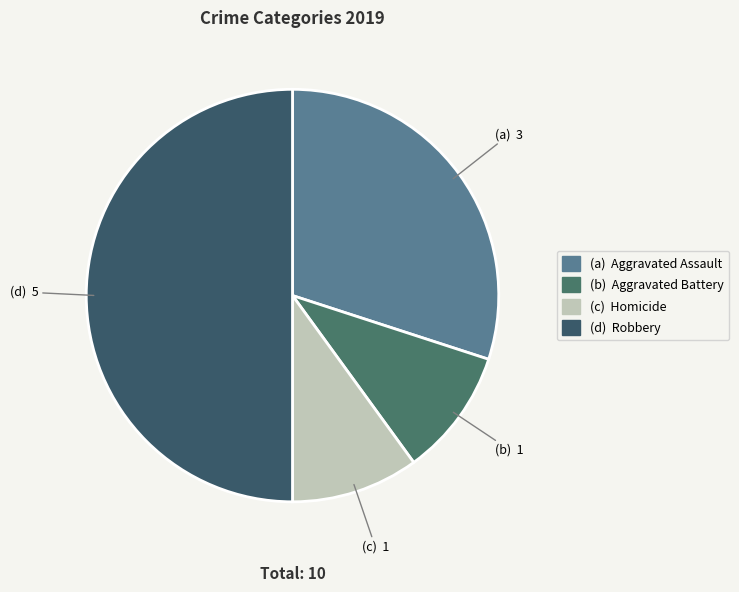

How many slices are in this pie chart?

4